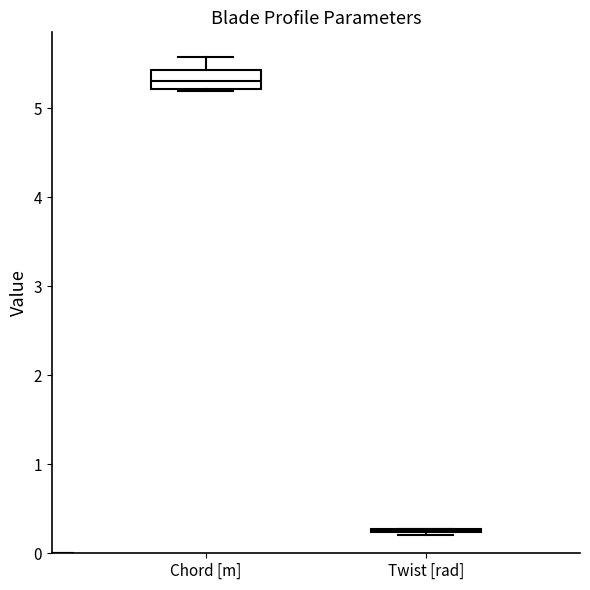

Reading left to right, read every box against the y-axis: the position of its median line, the range the box covers, and the ends of its whiskers. The values are not printed on the chart, so give them approximately, as read against the axis.

Chord [m]: median 5.3, box 5.2 to 5.4, whiskers 5.2 to 5.6
Twist [rad]: box collapsed to a line at 0.3, whiskers 0.2 to 0.3